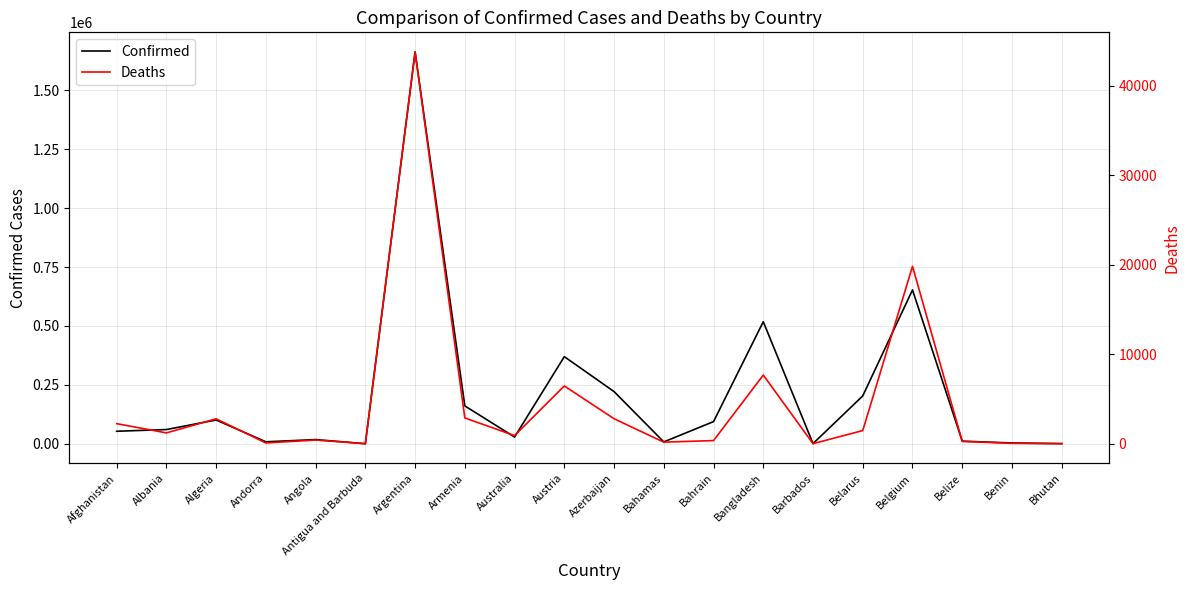

At which label does Deaths first exceed 1210?

Afghanistan